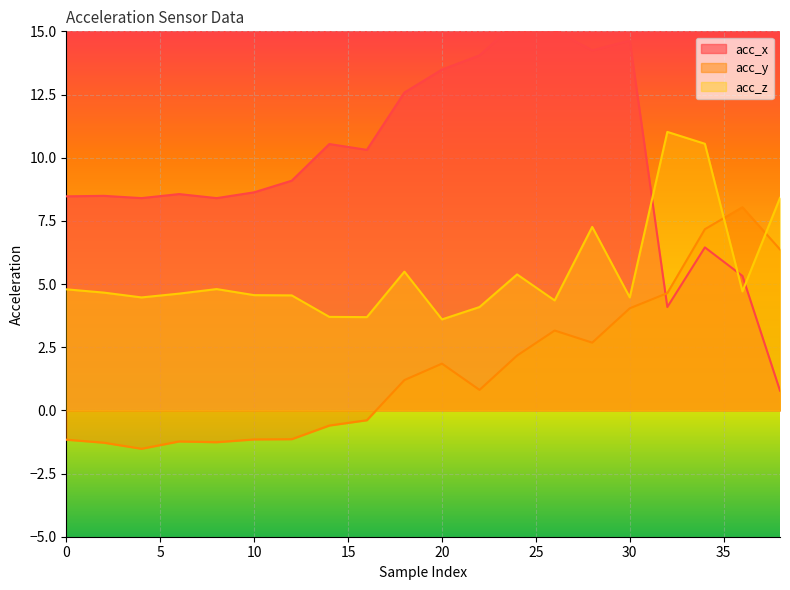

Which series ends up on top after the final intersection of acc_y and acc_z?

acc_z